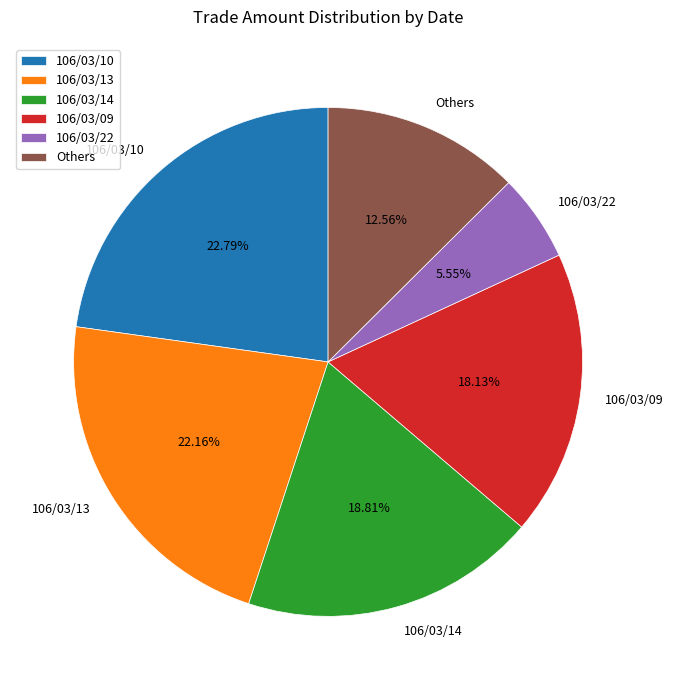

Count the number of slices in the pie.

6